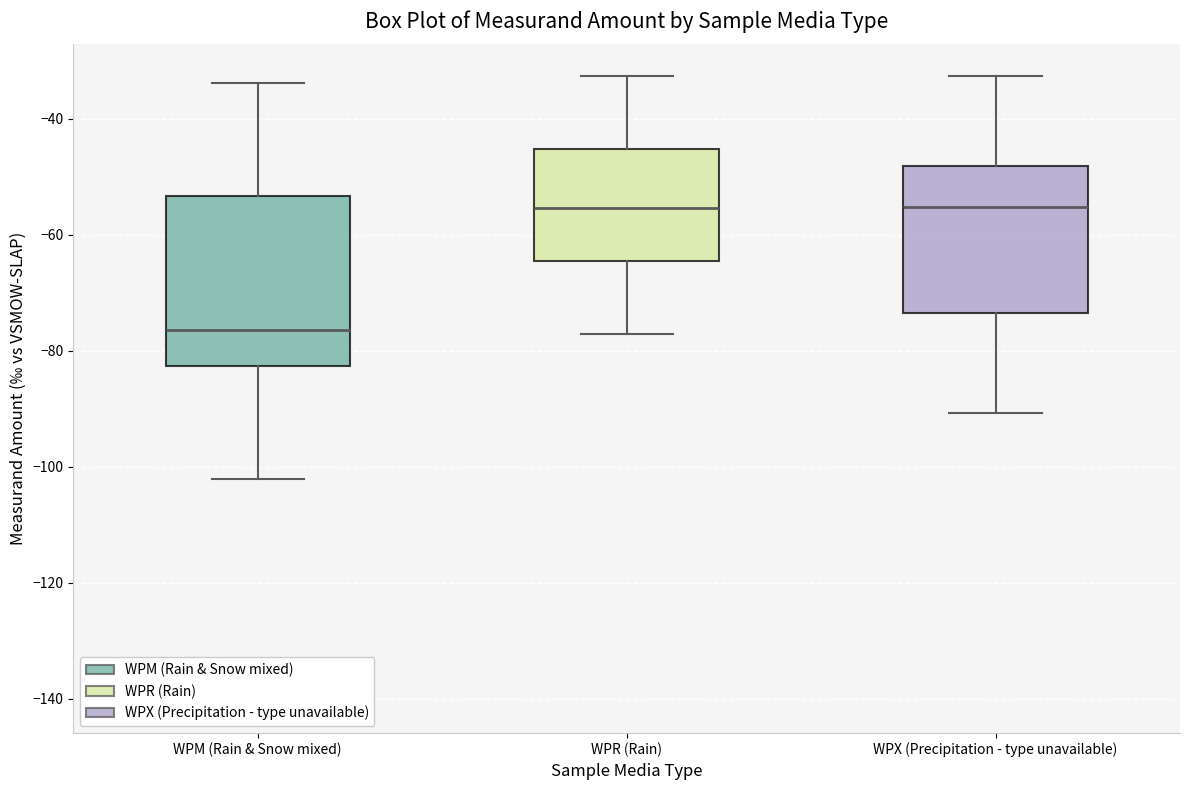

Reading left to right, transcribe this box plot: for each box, give where its median line is, the range the box spans, and where its two whiskers end, as read against the y-axis. The values are not printed on the chart, so give them approximately, as read against the axis.

WPM (Rain & Snow mixed): median -76, box -82 to -54, whiskers -102 to -34
WPR (Rain): median -56, box -64 to -46, whiskers -78 to -32
WPX (Precipitation - type unavailable): median -56, box -74 to -48, whiskers -90 to -32